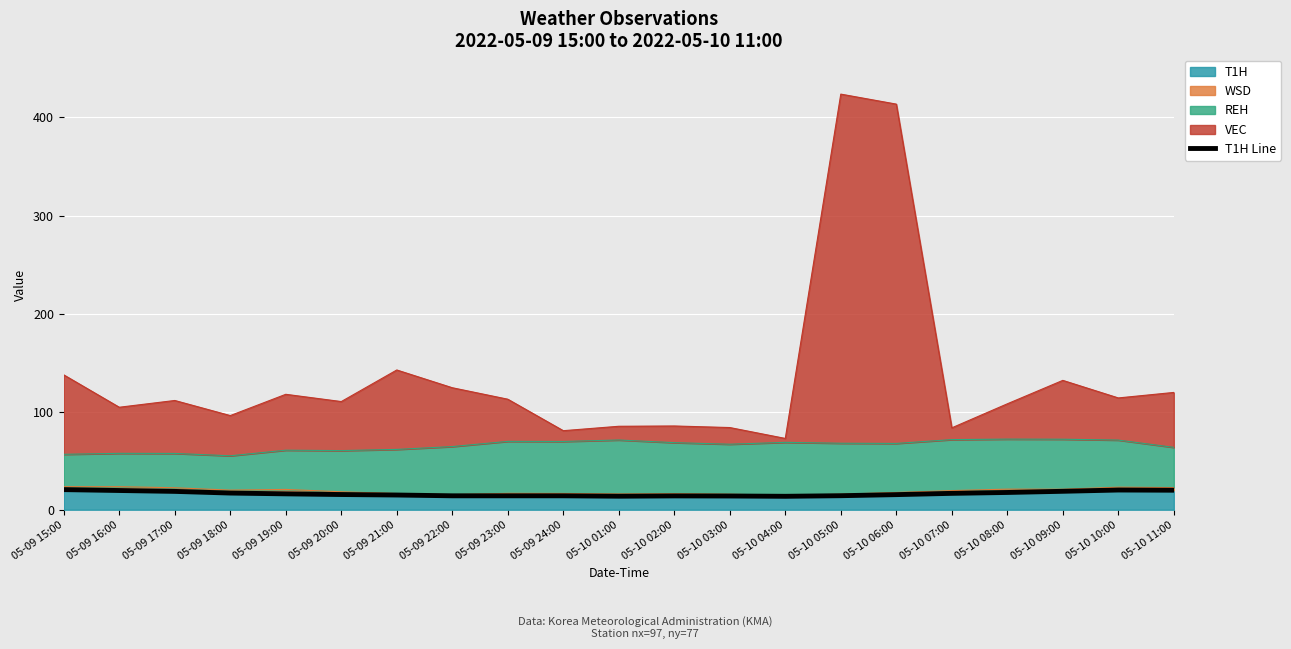

Count the number of values greater than 15.

12